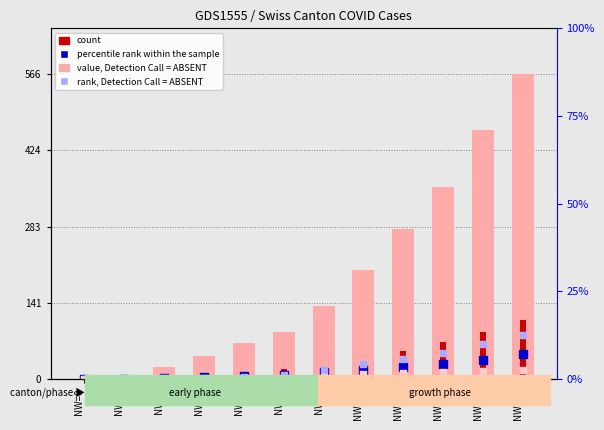

Is the value of ZH (count) at NW=9 greater than the value of BS at NW=4?

Yes